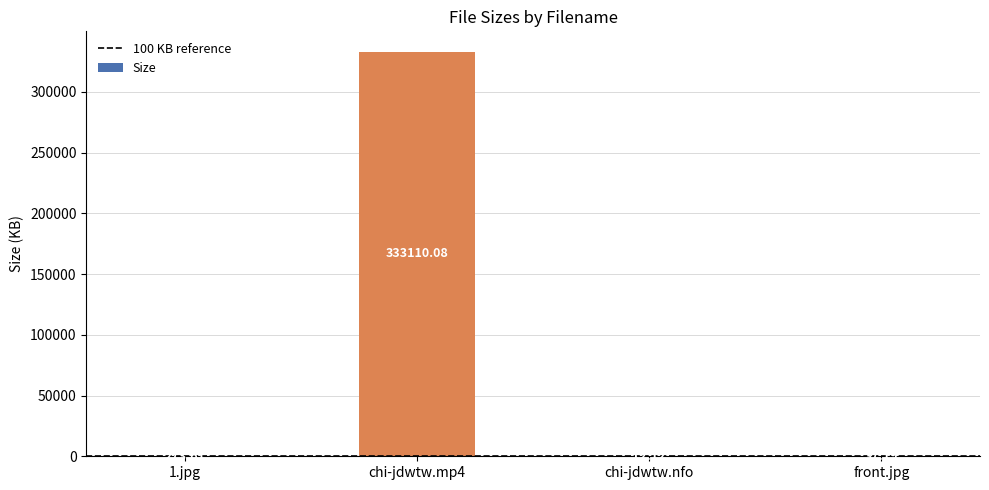

Are the bars grouped side by side (vs. stacked)?

No